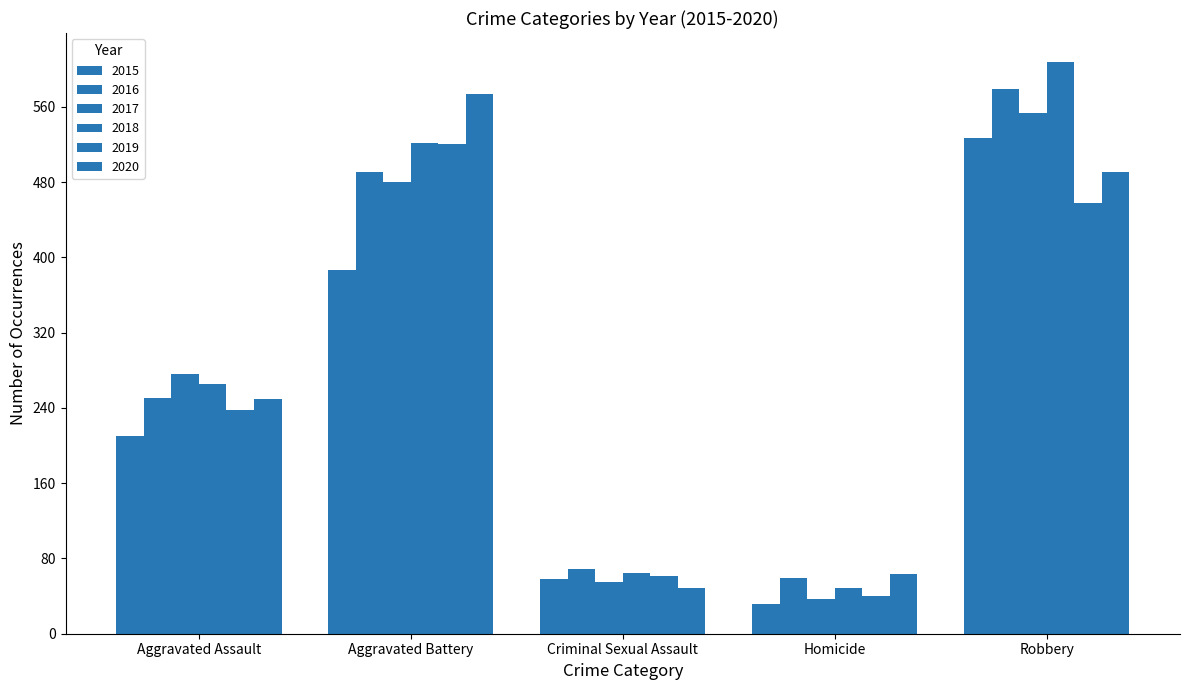

What position from the left is Criminal Sexual Assault?

3